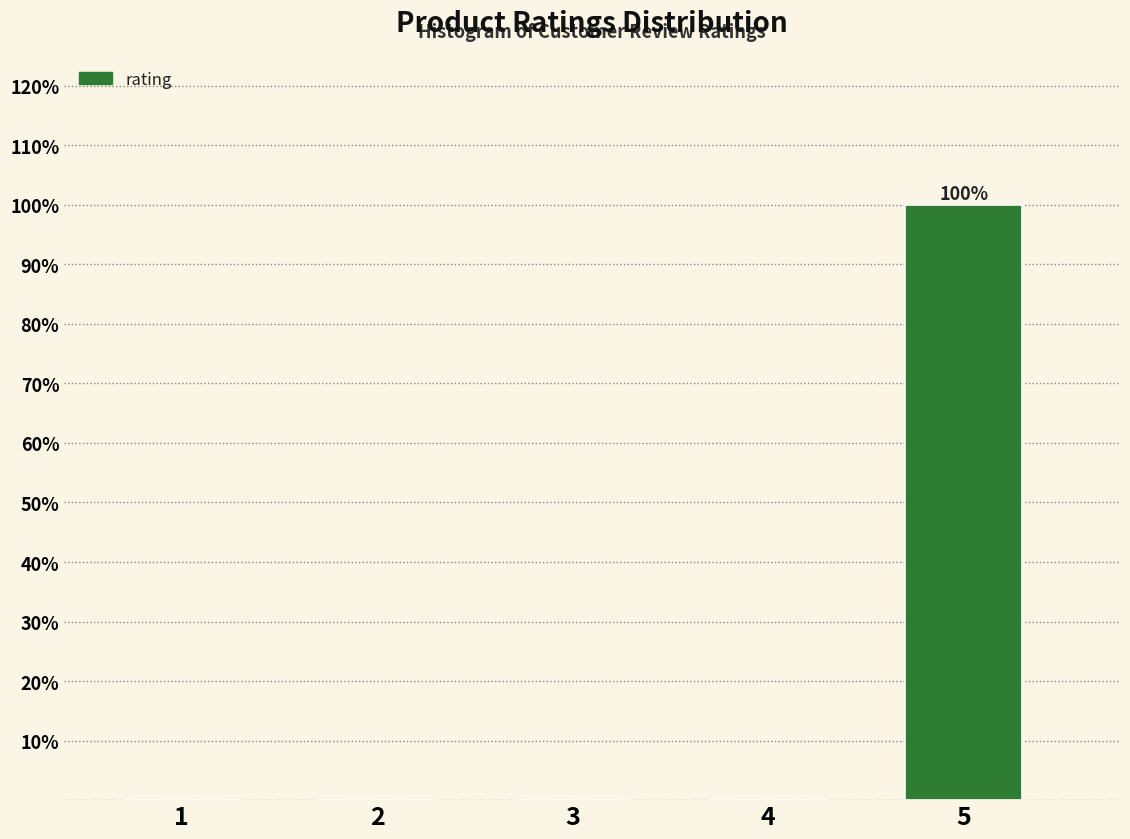

Reading left to right, what are all the values shown in this chart?

1=0	2=0	3=0	4=0	5=100